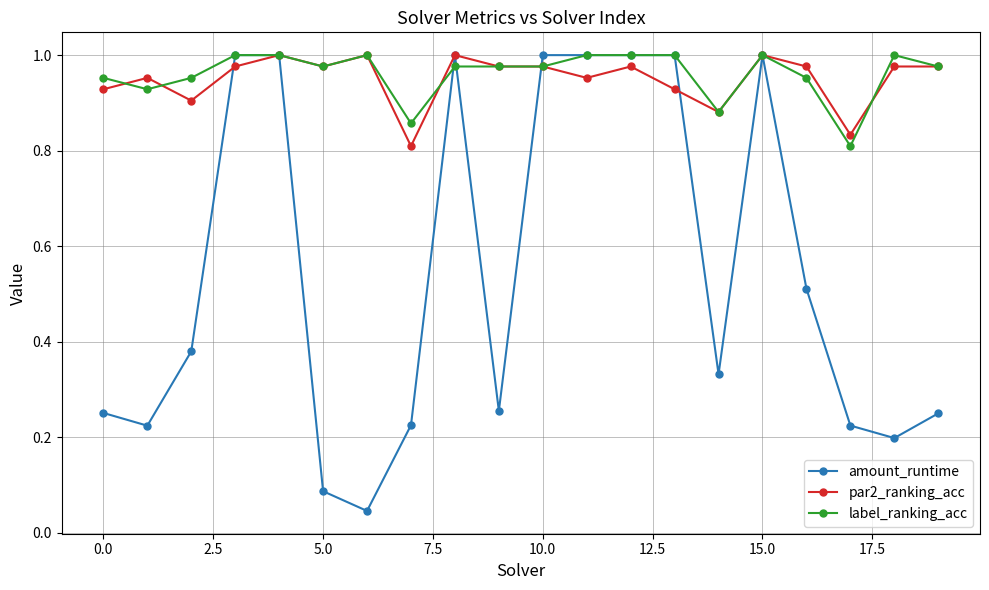

True or false: par2_ranking_acc has more than 2 points higher than both neighbors.

True